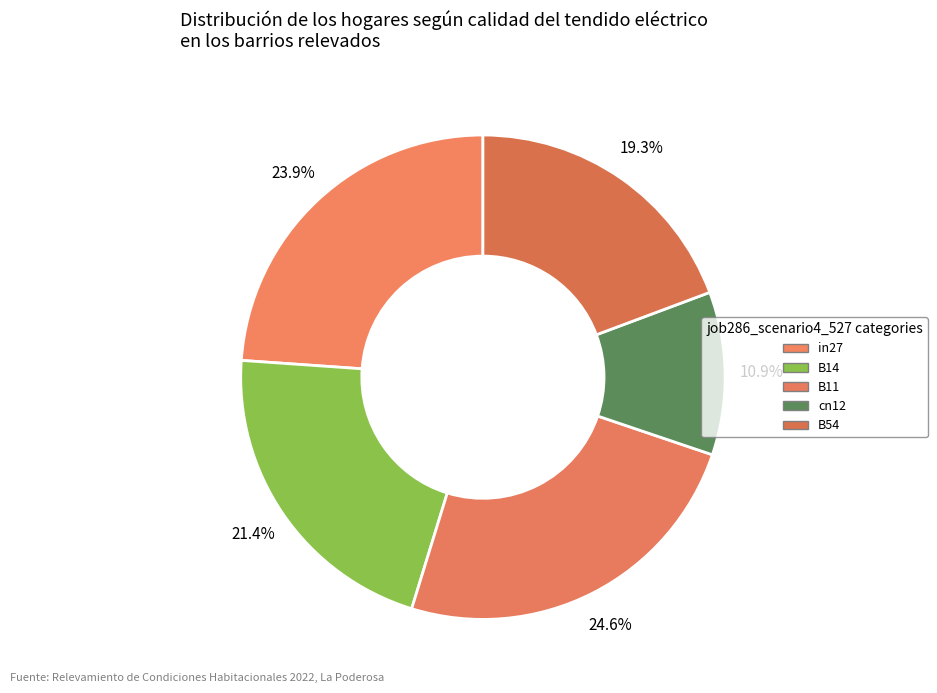

How many slices are in this pie chart?

5